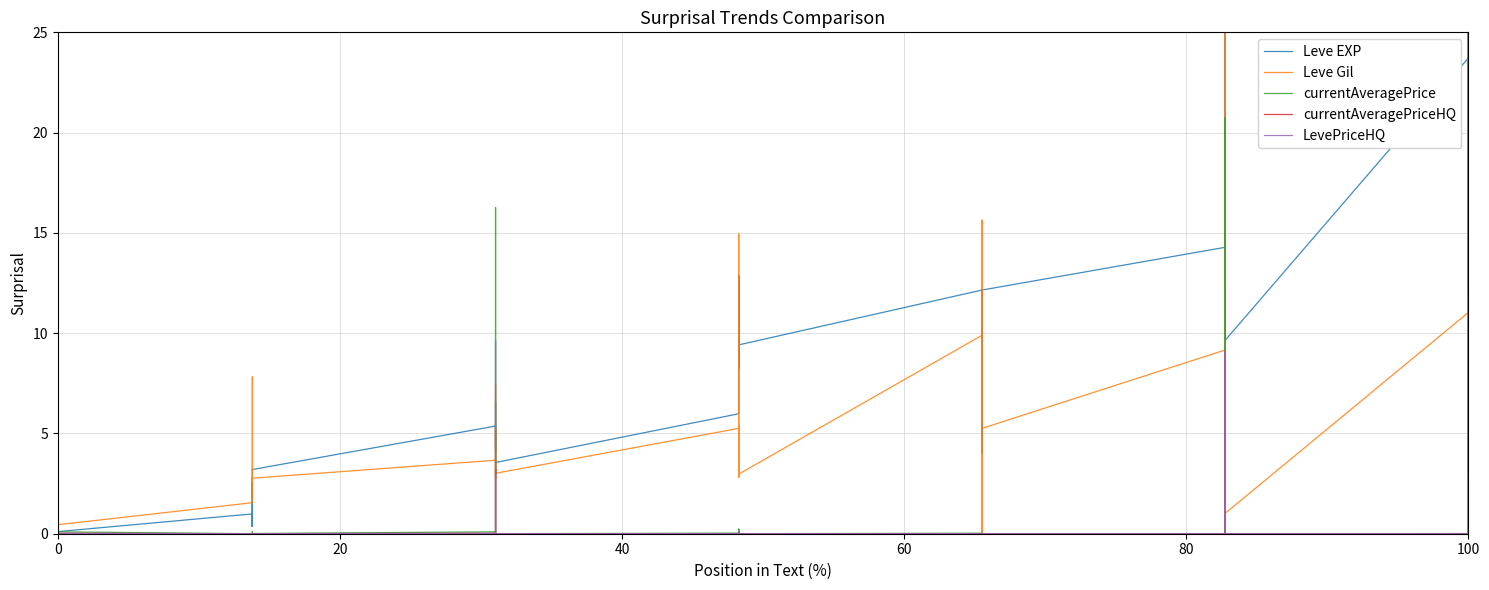

What is the sum of all Leve Gil values?

211.2